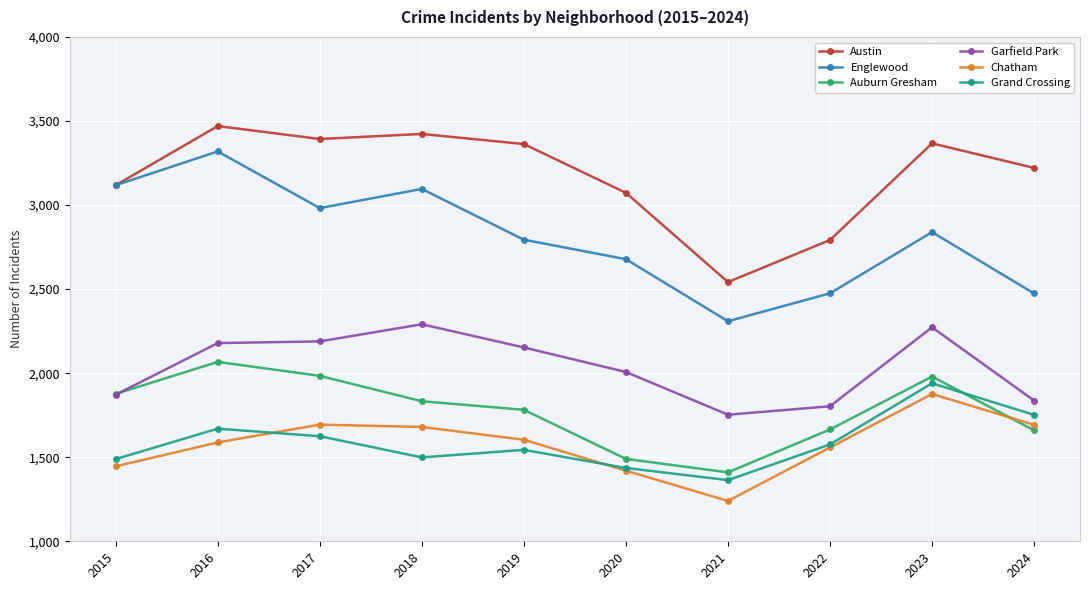

True or false: Chatham has a value of 765 at 2024.

False